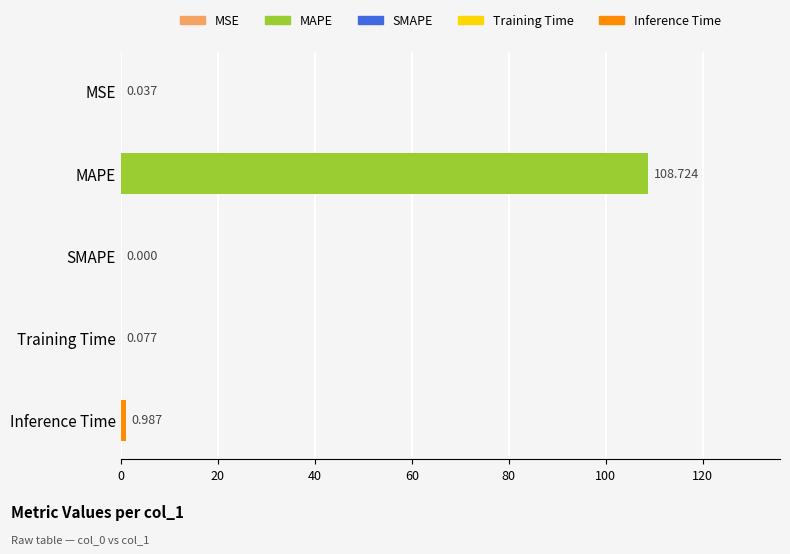

At which category does the chart reach its peak across all series?

MAPE